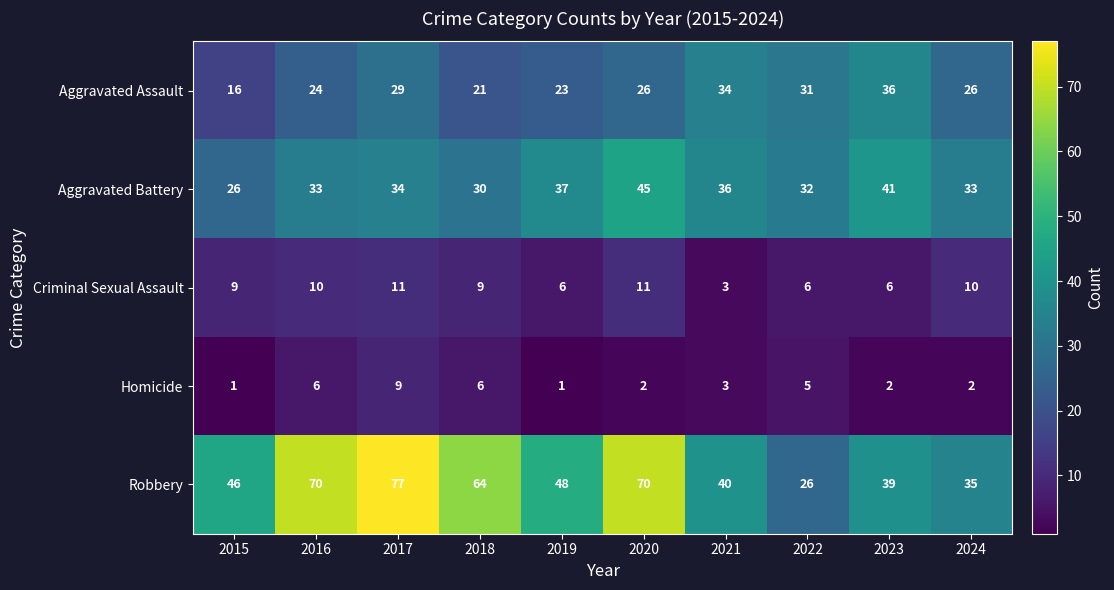

Which series has the largest range (max minus min)?

Robbery